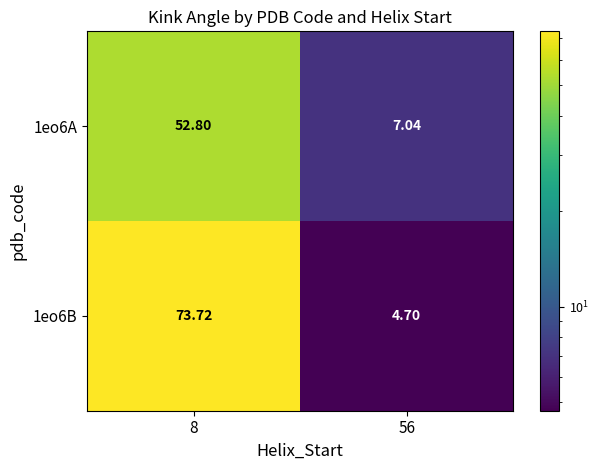

What is the difference between the highest and lowest values at 56?

2.3